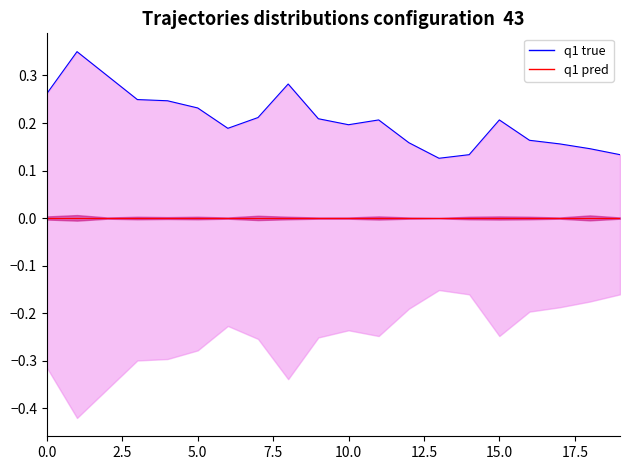

Reading left to right, extract all data points from this chart.

q1 true: 0.3	0.3	0.3	0.2	0.2	0.2	0.2	0.2	0.3	0.2	0.2	0.2	0.2	0.1	0.1	0.2	0.2	0.2	0.1	0.1
q1 pred: 0.0	0.0	0.0	0.0	0.0	0.0	0.0	0.0	0.0	0.0	0.0	0.0	0.0	0.0	0.0	0.0	0.0	0.0	0.0	0.0